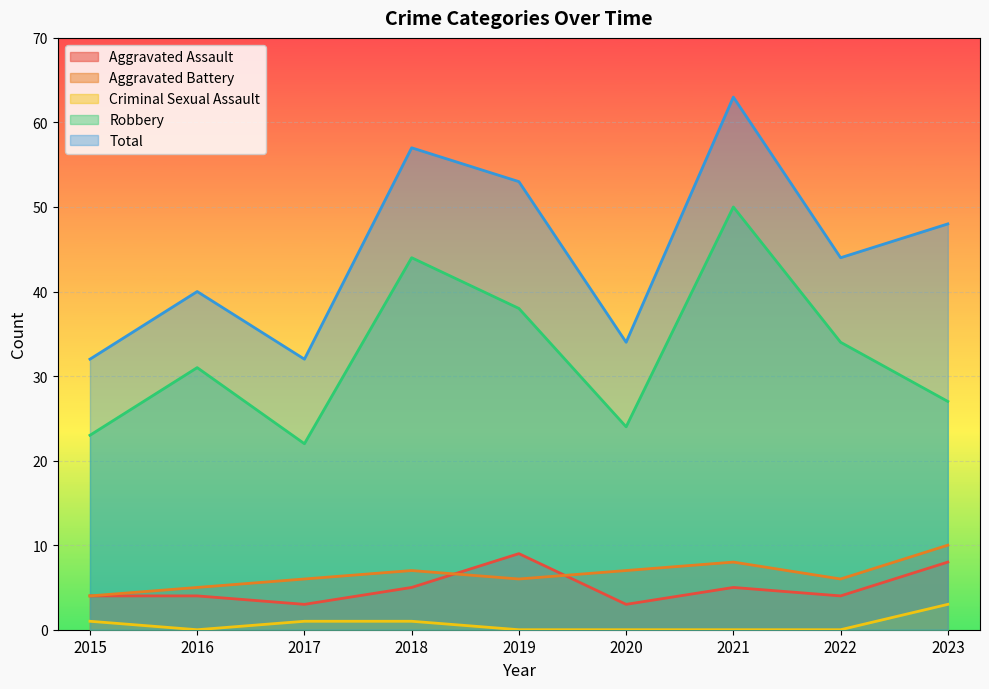

Which category has the lowest value across all series?

2016